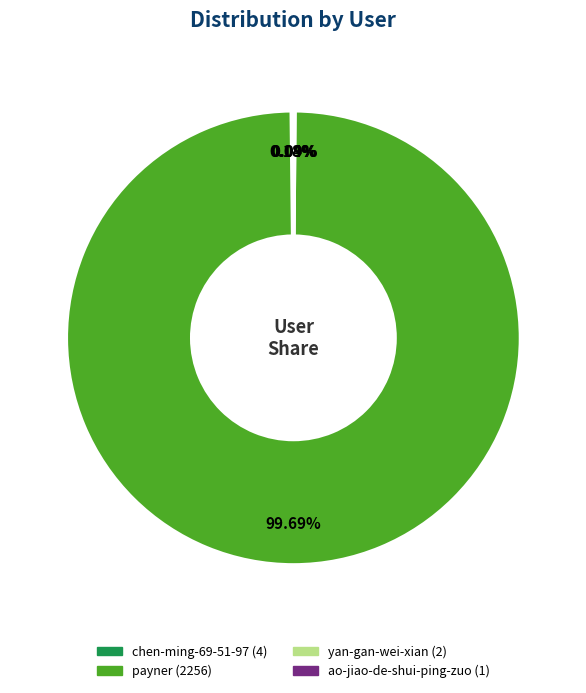

What is the largest slice in the pie chart?

payner